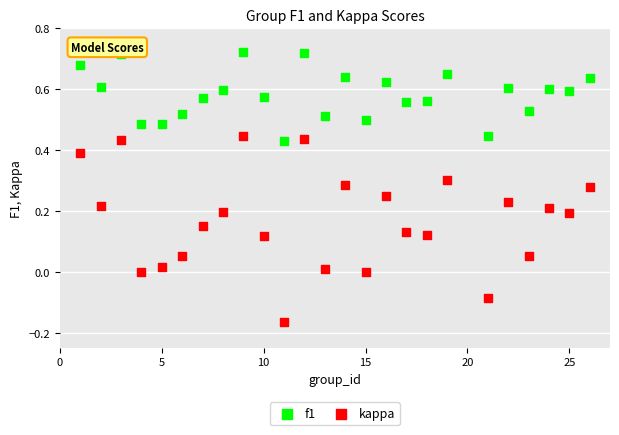

What are all the series names shown in the legend?

f1, kappa